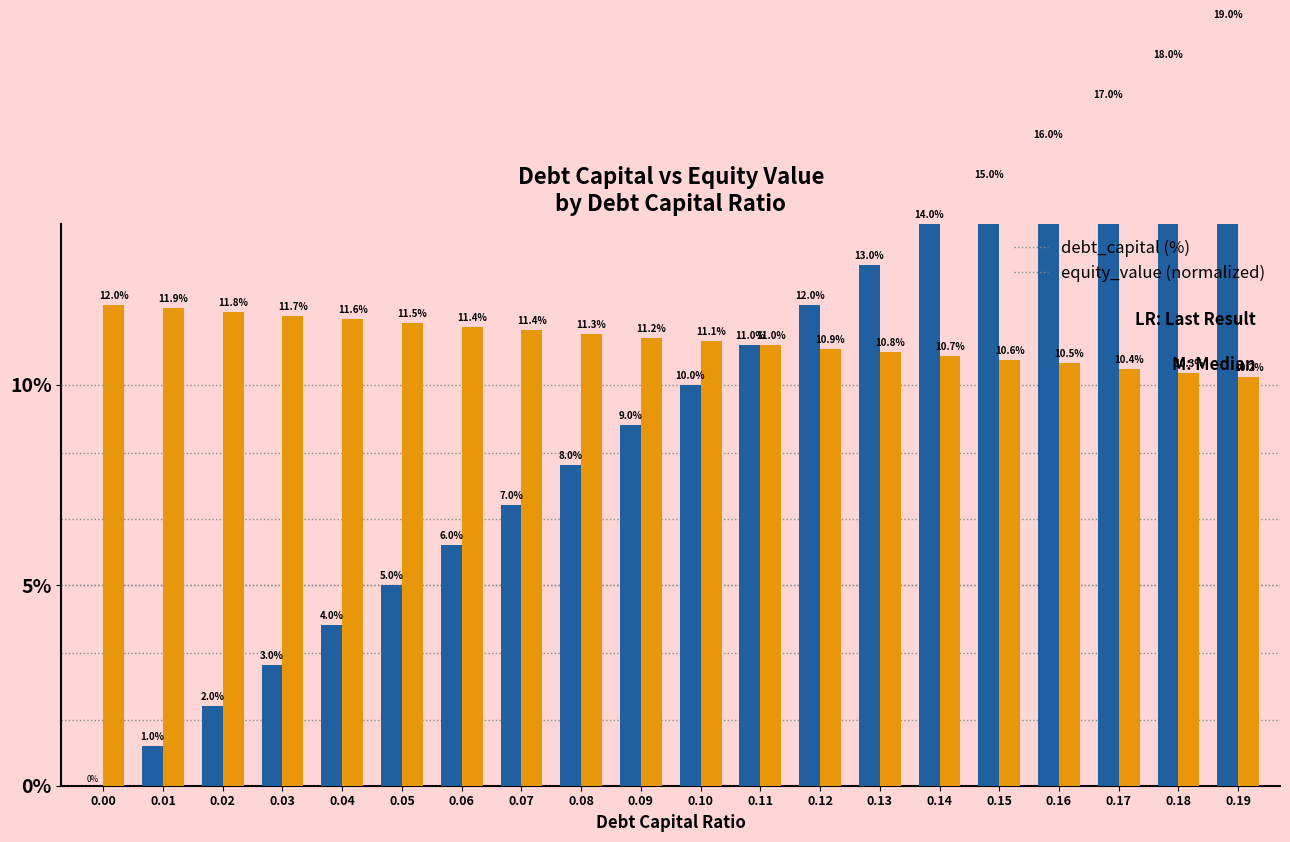

The value of equity_value at 0.07 is 11.4. True or false?

True